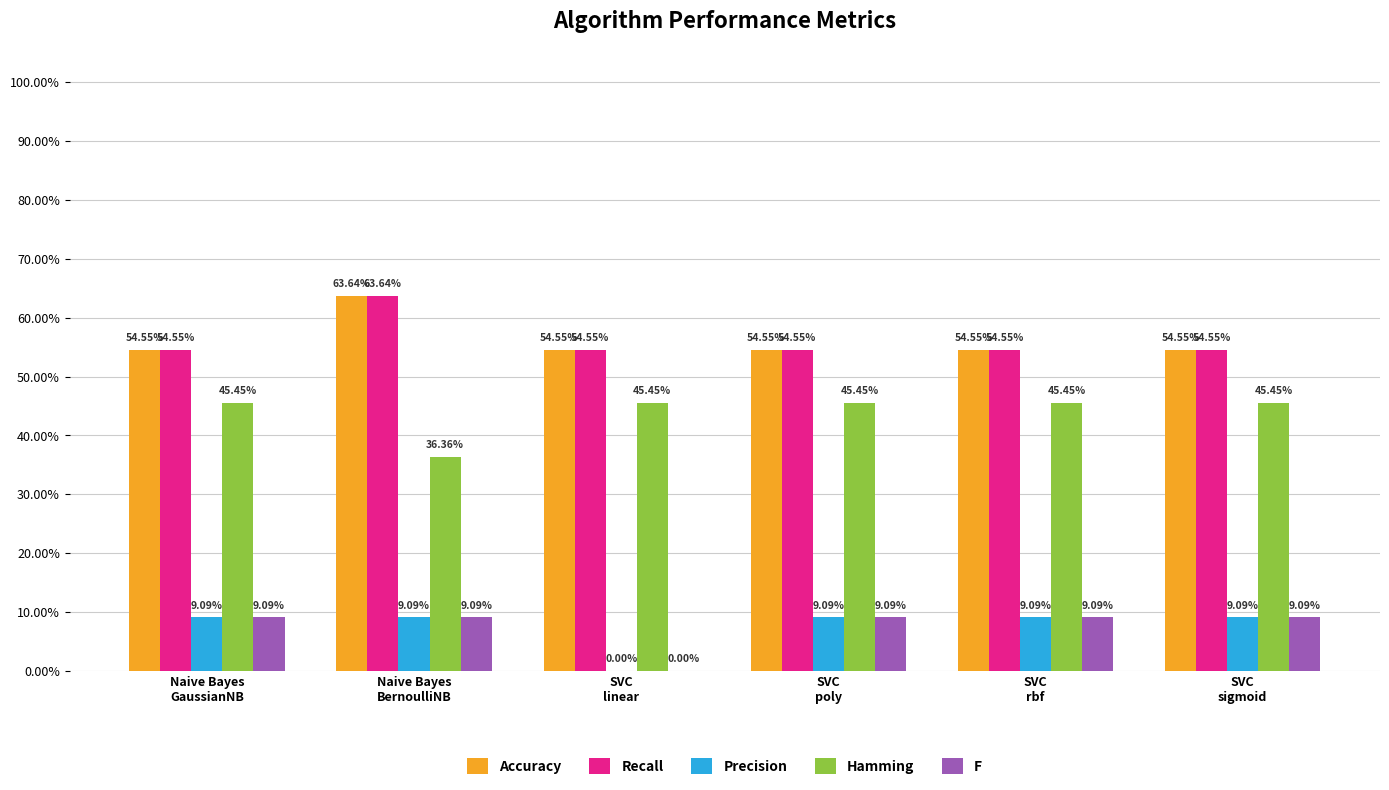

What value does the Recall series have at SVC
rbf?

0.5